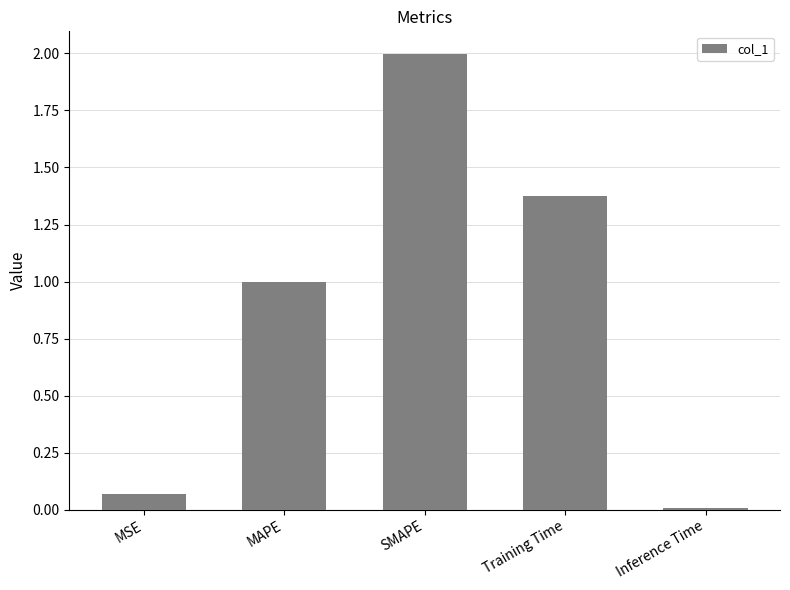

Are the bars grouped side by side (vs. stacked)?

No